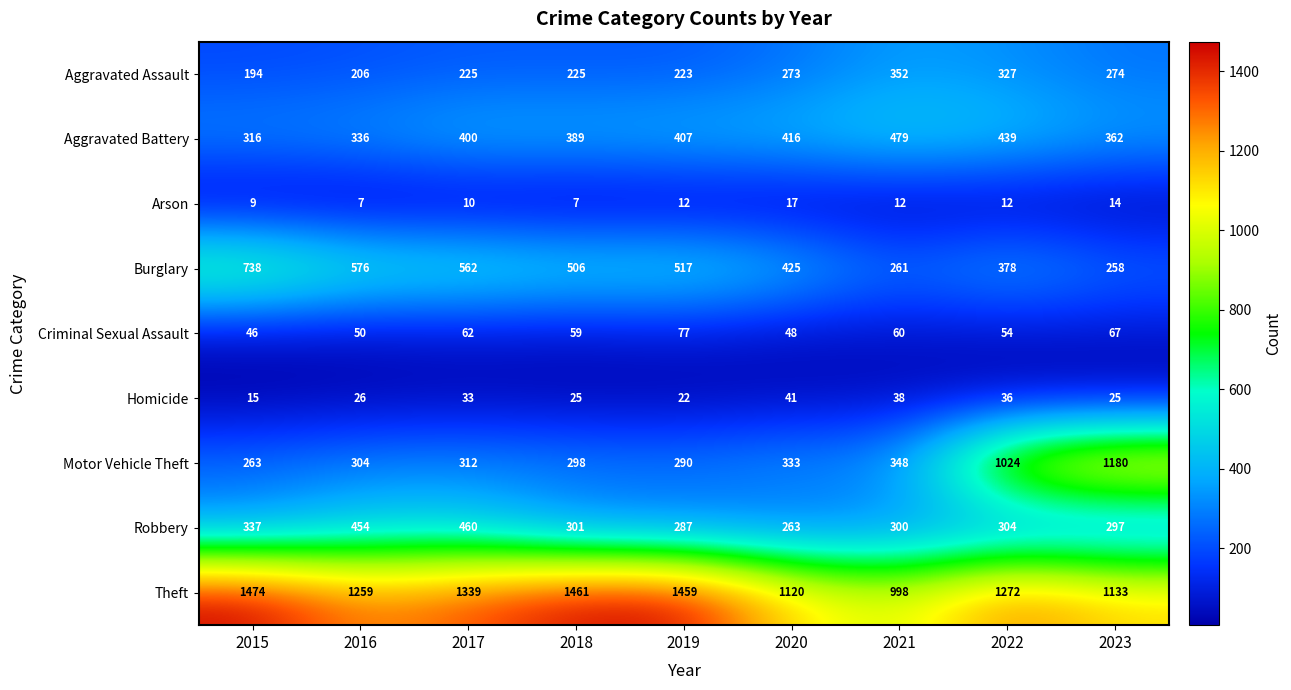

The Homicide series shows 64 at 2020. True or false?

False